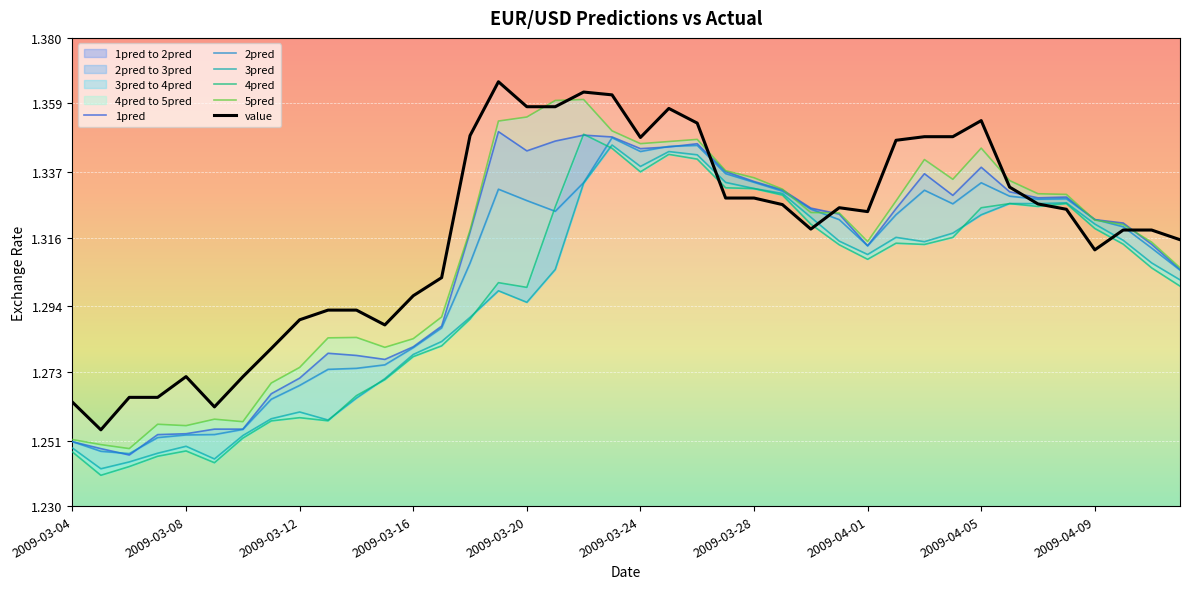

How many times do 1pred and 5pred cross each other?

4